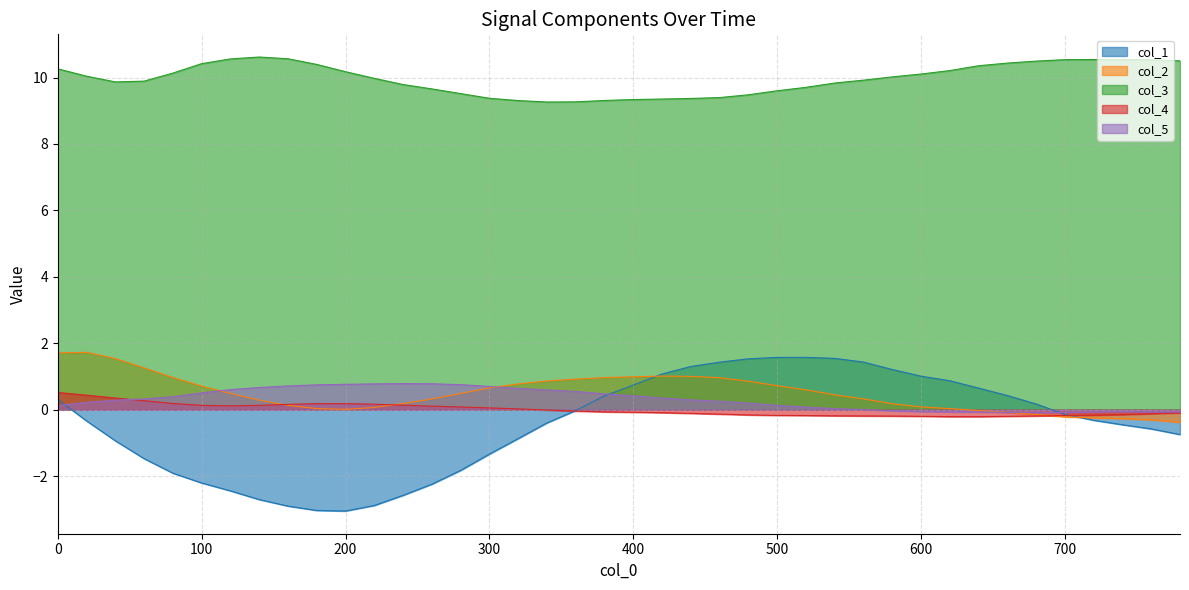

In col_2, how many points are higher than both neighbors (excluding endpoints)?

2